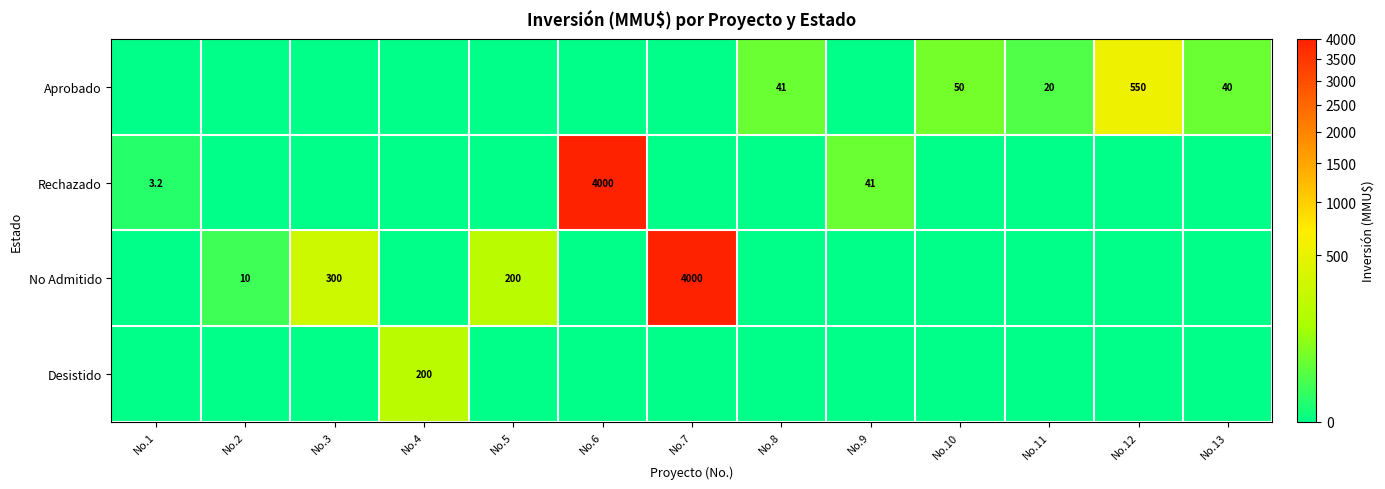

The No Admitido series shows 300.0 at No.3. True or false?

True